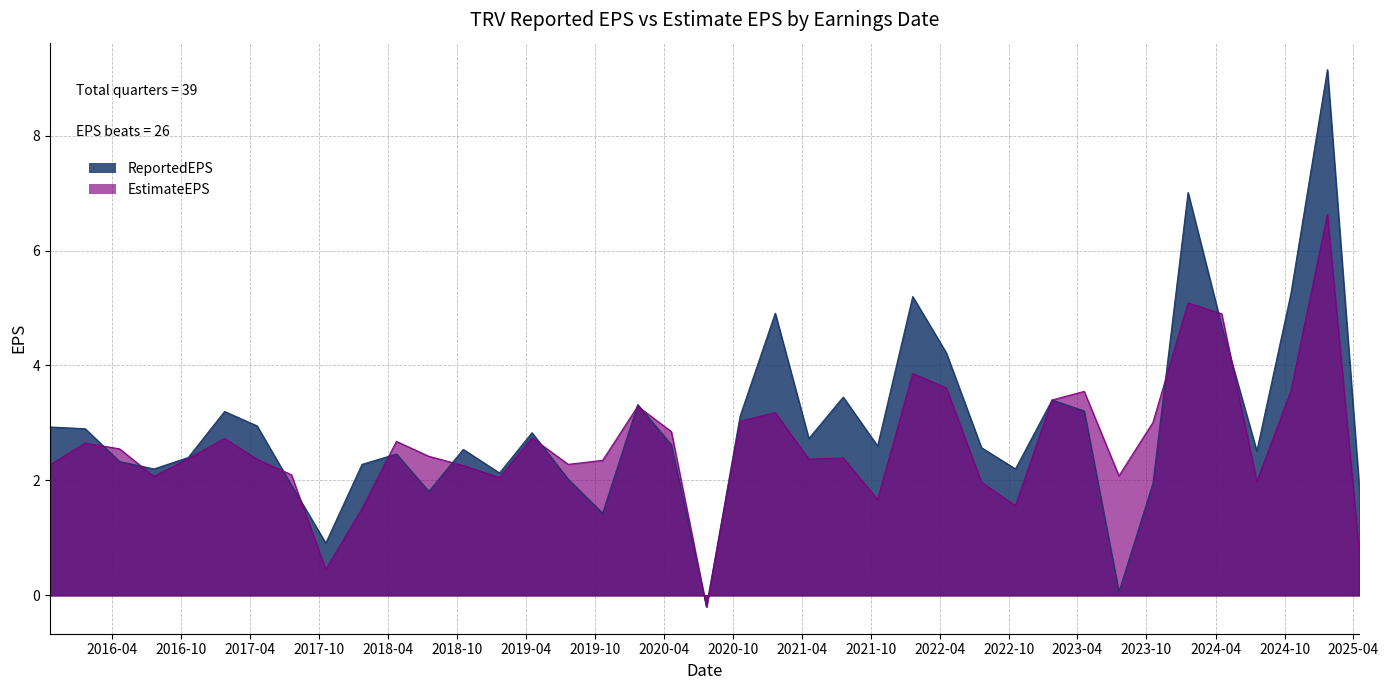

Does the chart have visible grid lines?

Yes